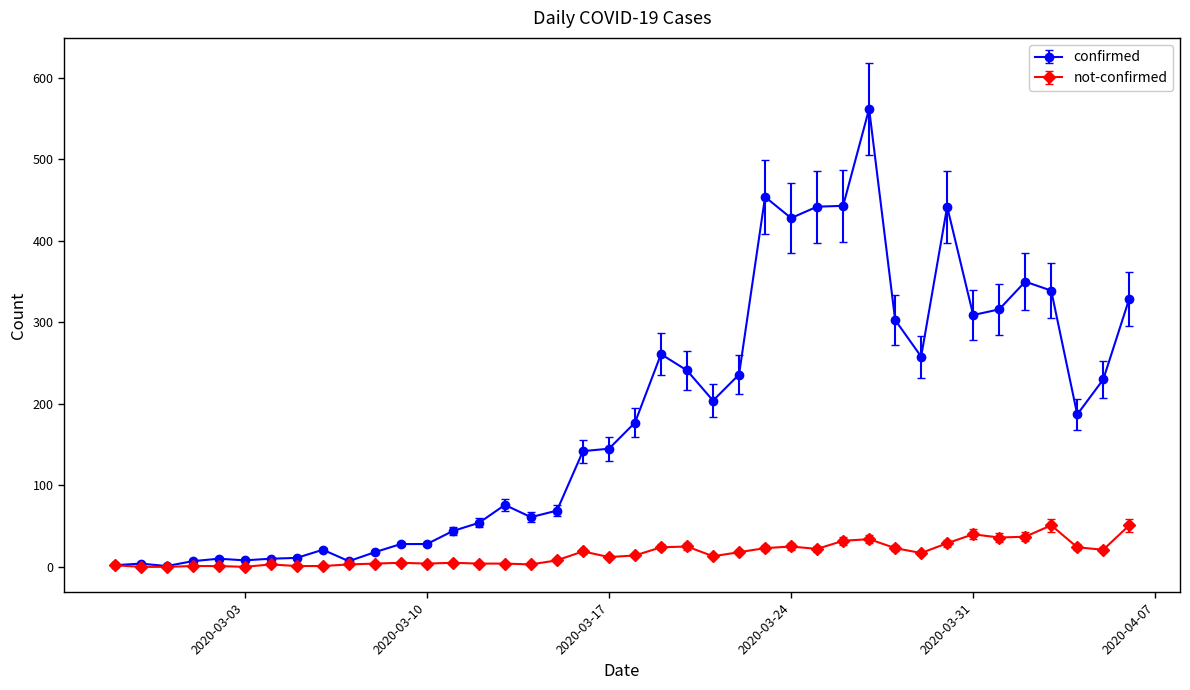

Rank the series by their average value, from highest to lowest.

confirmed, not-confirmed